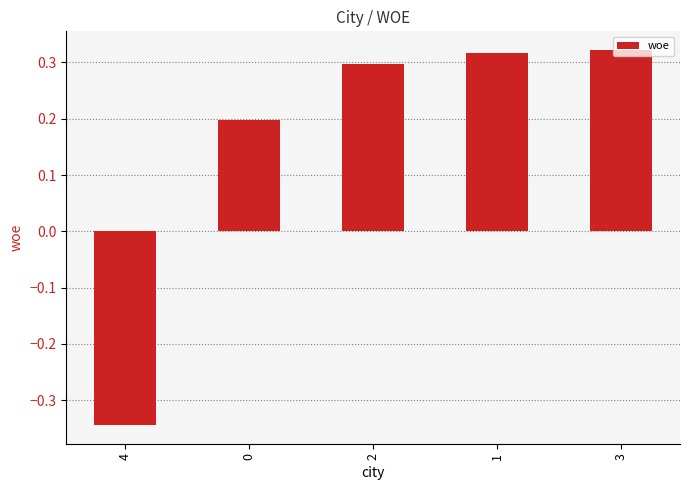

What is the label of the 5th bar from the right?

4